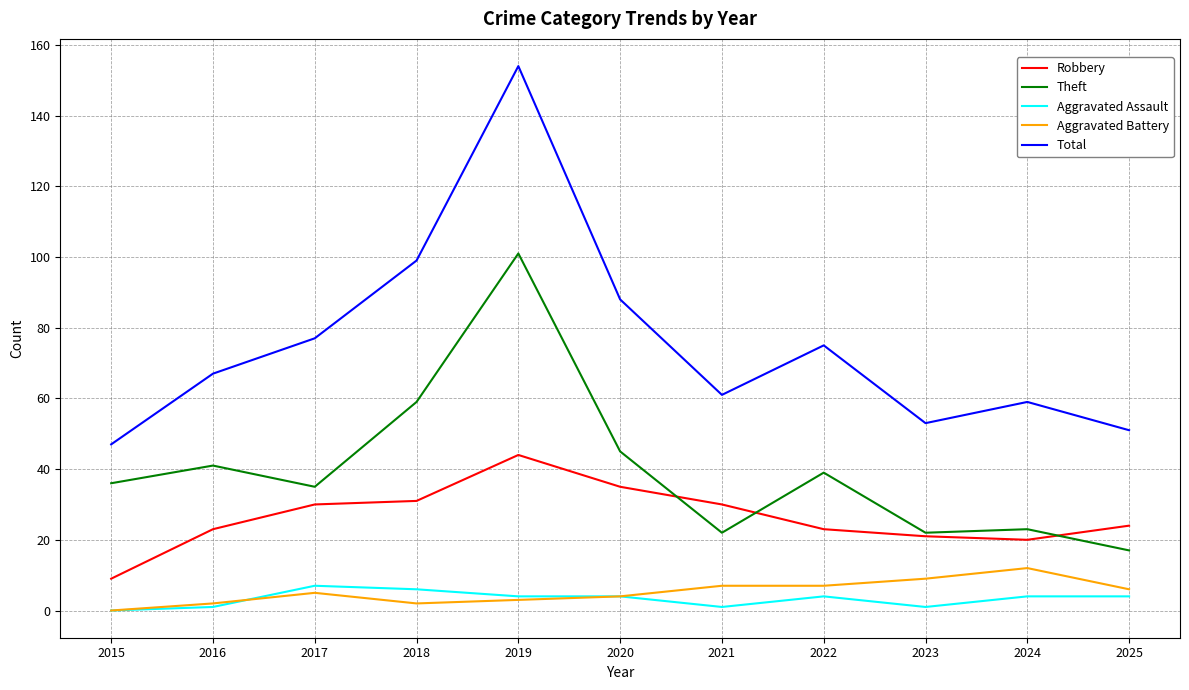

At which label does Aggravated Battery reach its peak?

2024